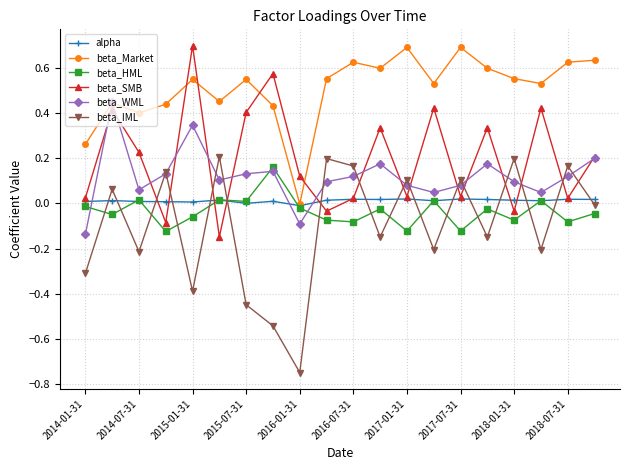

Which series ends up on top after the final intersection of beta_IML and beta_SMB?

beta_SMB